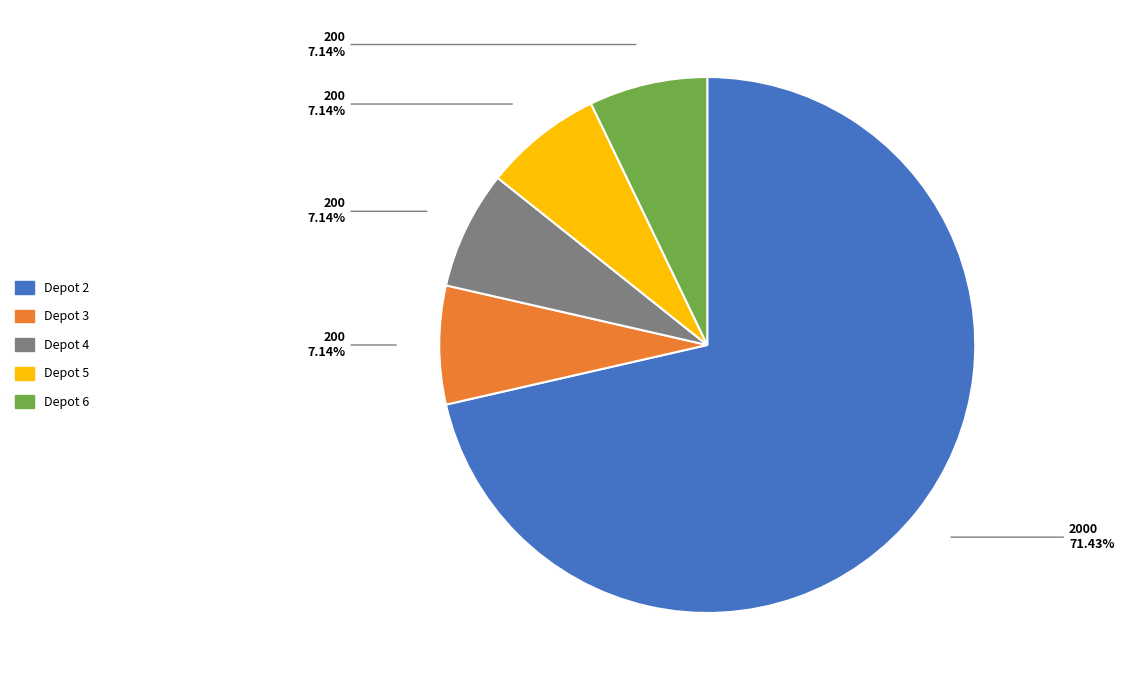

To the nearest percent, what is the difference between the largest and smallest slice percentages?

64%